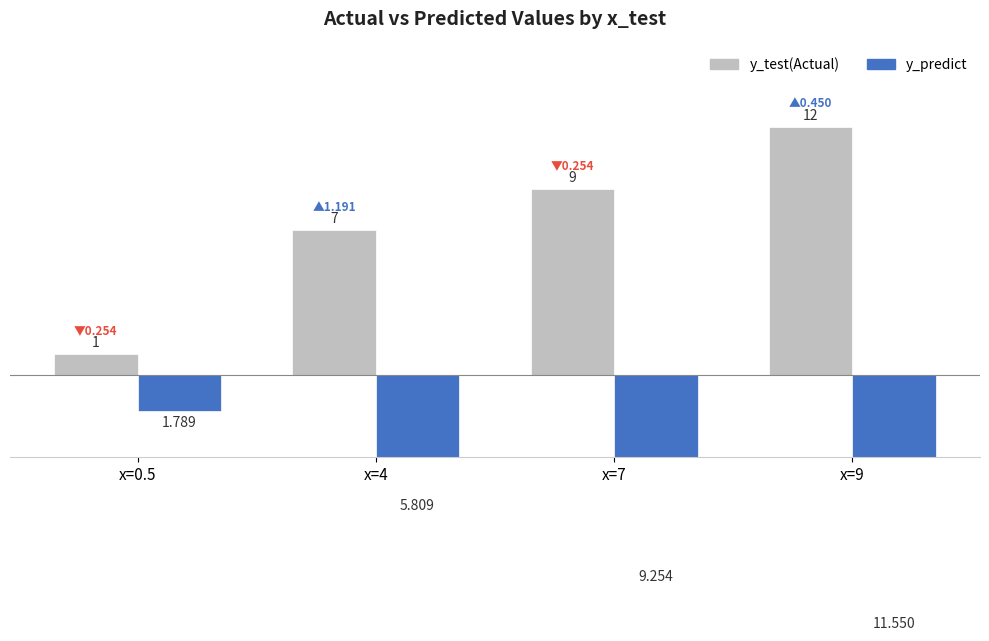

What are all the series names shown in the legend?

y_test(Actual), y_predict